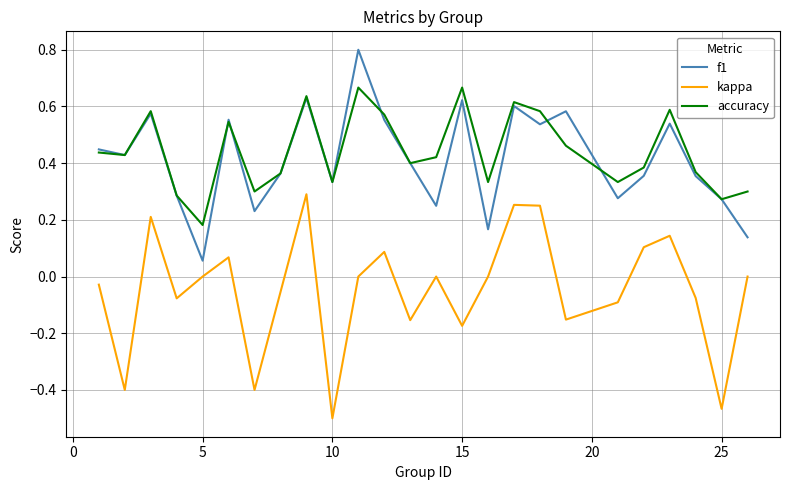

What is the greatest value displayed?

0.8